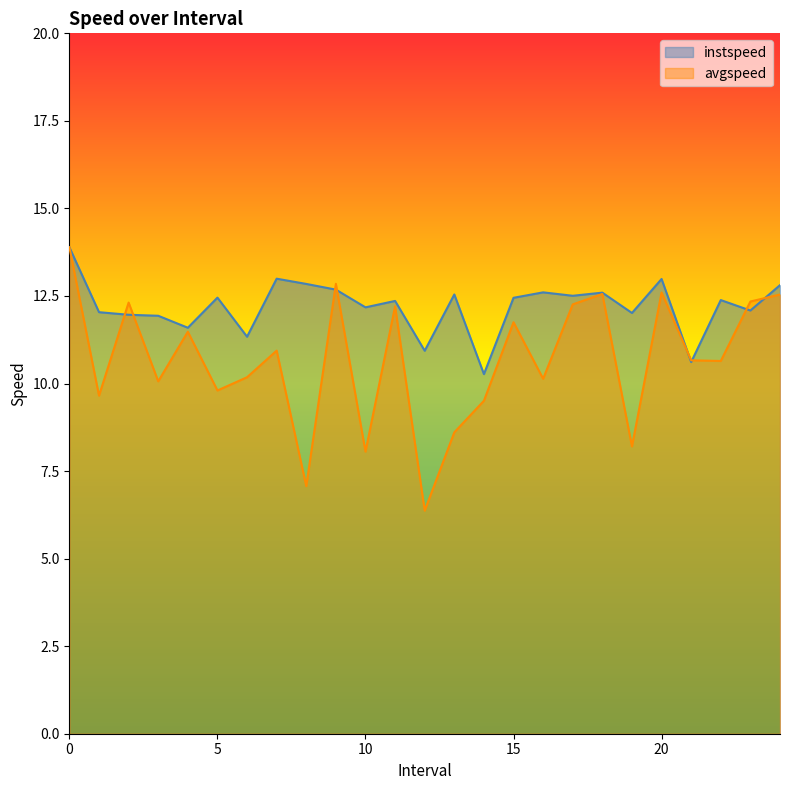

Rank the series at 21 from highest to lowest value.

avgspeed, instspeed